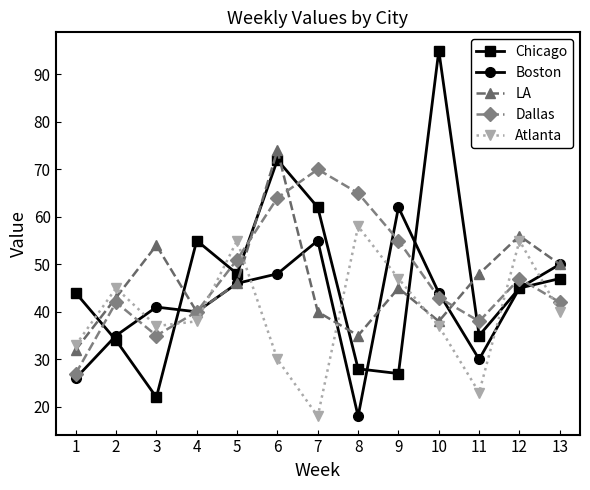

How many series are shown in this chart?

5